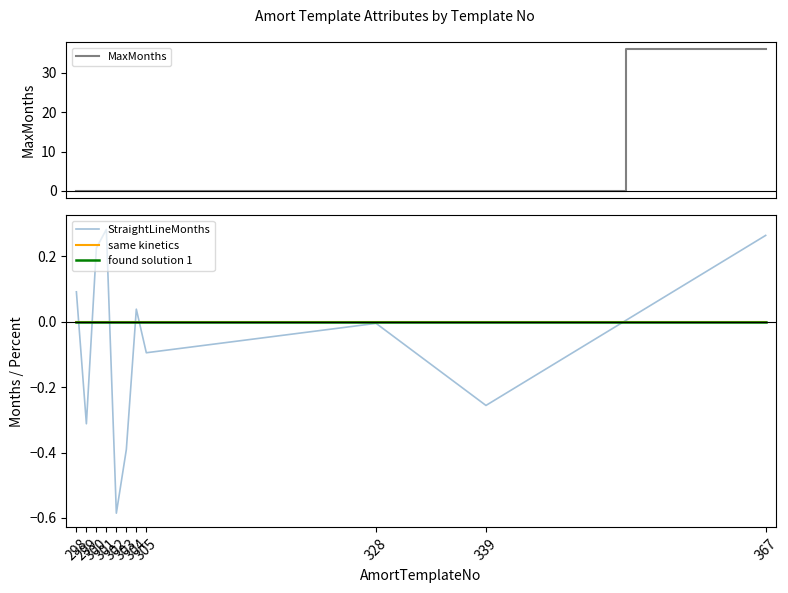

List the series in order of their peak value, highest first.

MaxMonths, StraightLineMonths, same kinetics, found solution 1